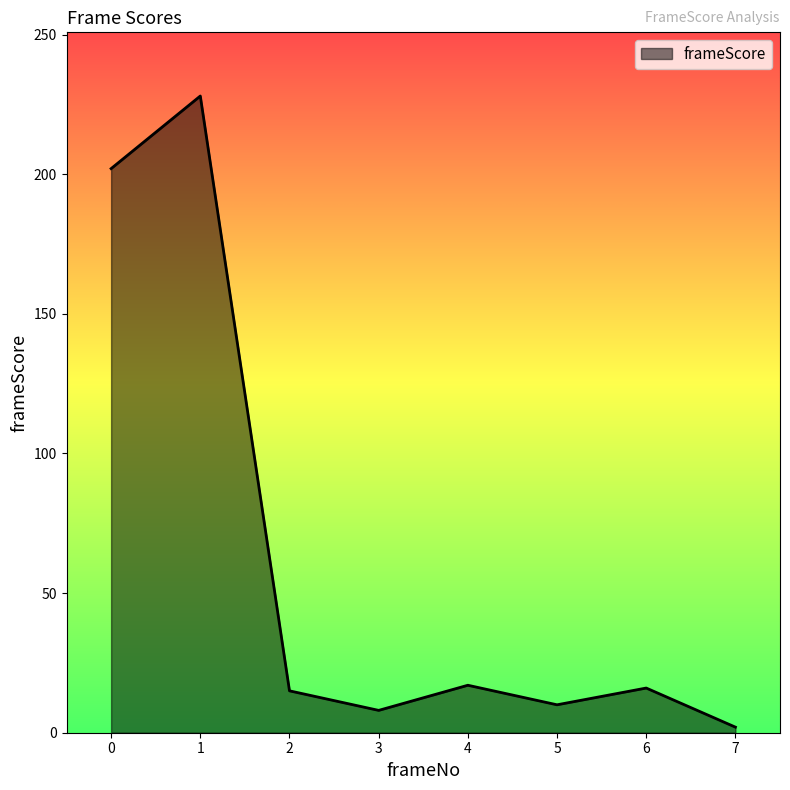

What is the maximum value shown in the chart?

228